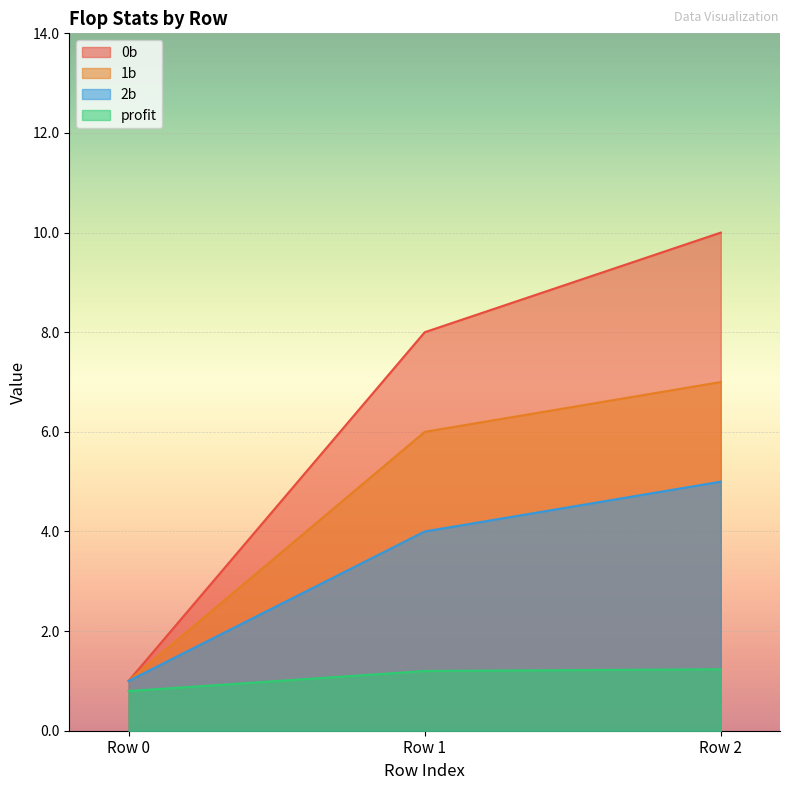

True or false: 2b has a value of 4.0 at Row 1.

True